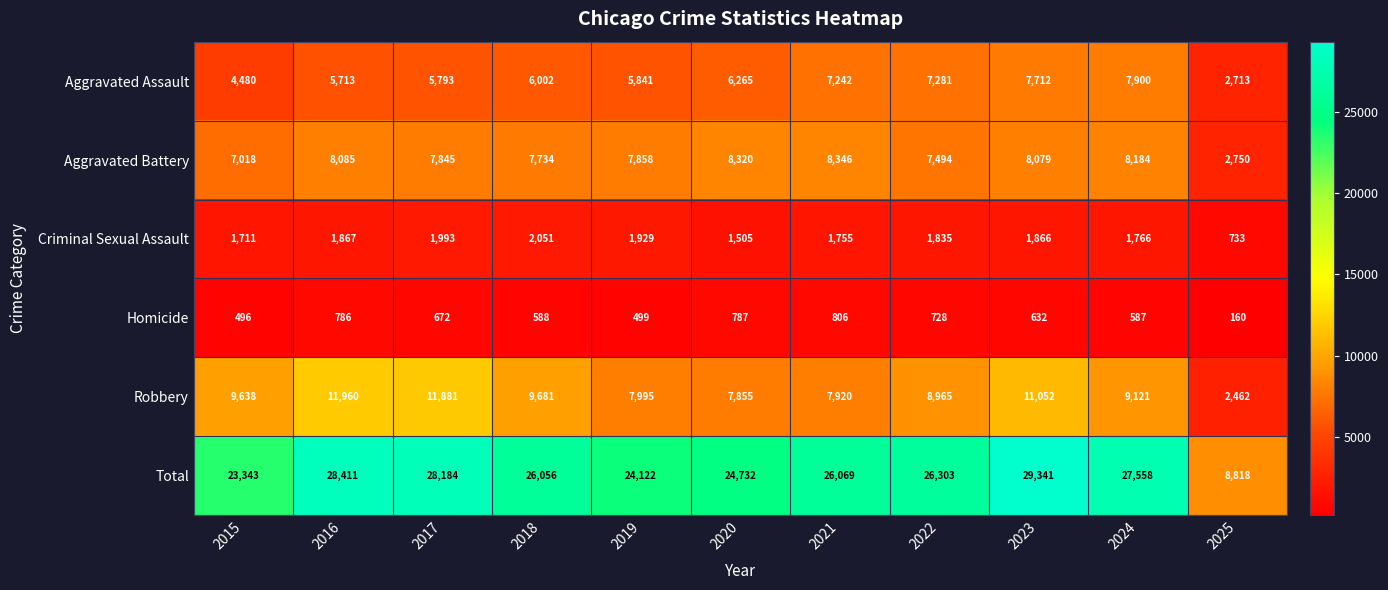

What is the total value across all series at 2016?

56822